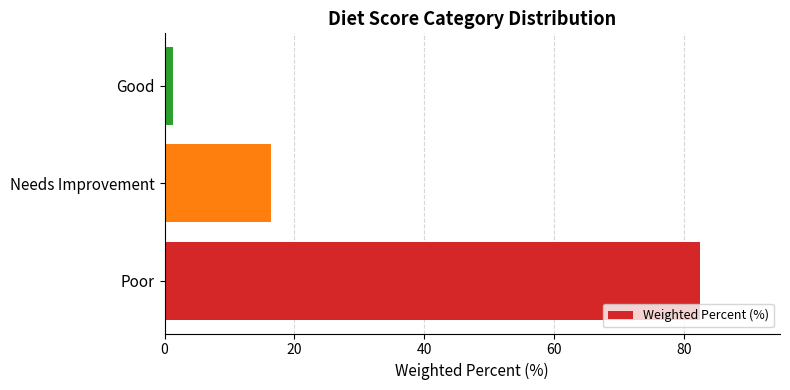

Which has a higher value, Needs Improvement or Good?

Needs Improvement